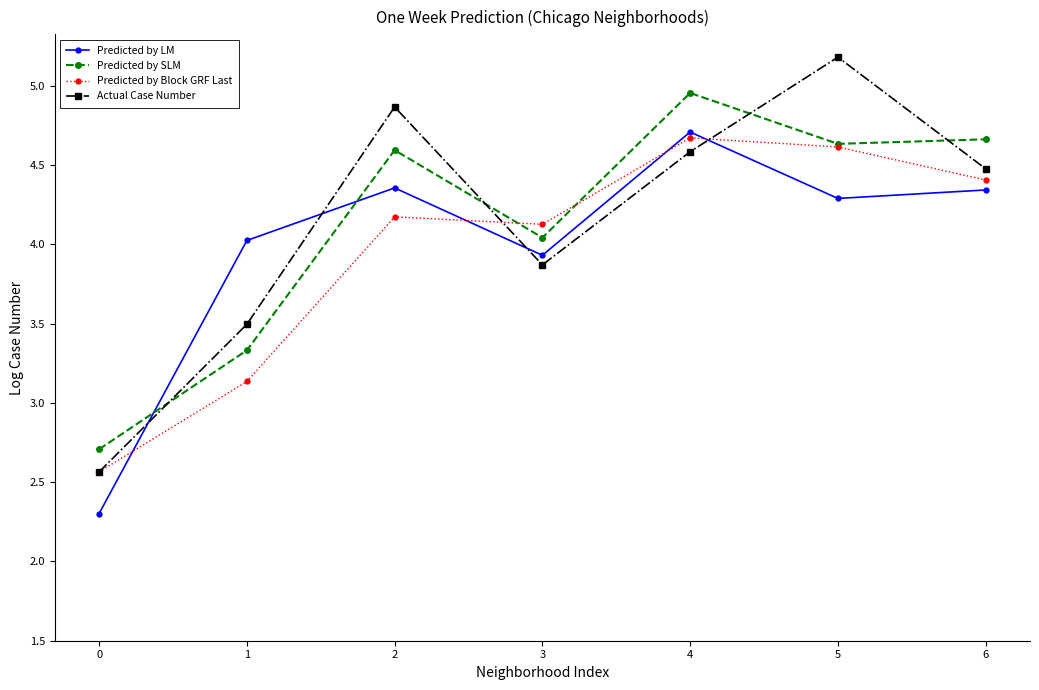

Between 2 and 5, which series saw the biggest shift?

Predicted by Block GRF Last